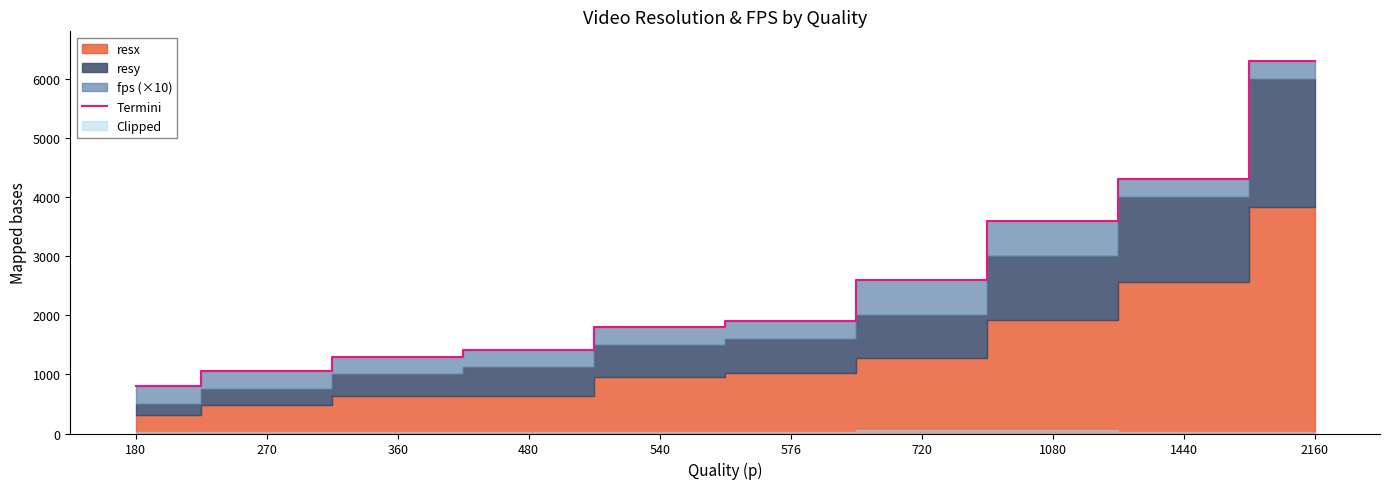

The value at 180 is 800. True or false?

True